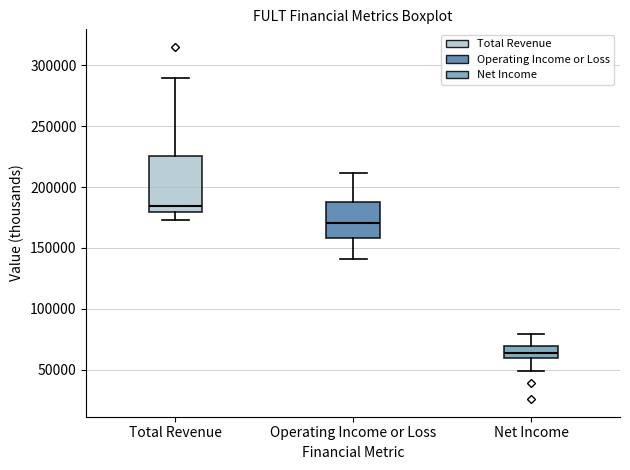

Where does the lower whisker of the box for Net Income end on the y-axis? The values are not printed on the chart, so give them approximately, as read against the axis.

50000